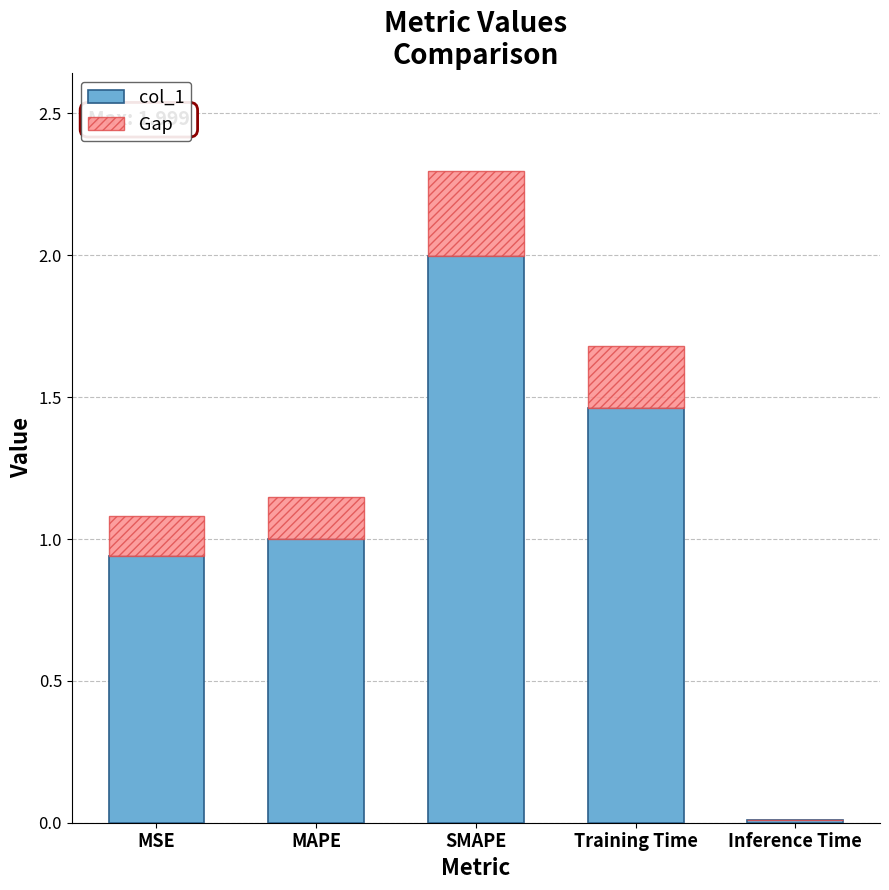

What is the total value across all series at MAPE?

1.1